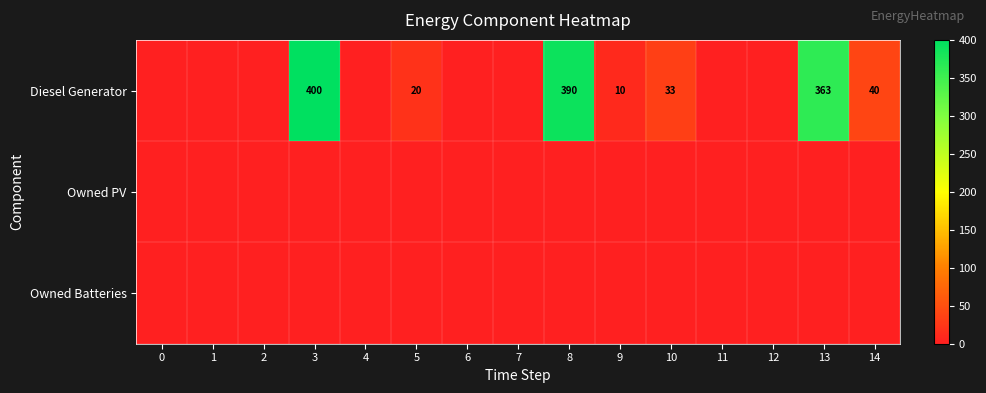

The Diesel Generator series shows 20 at 5. True or false?

True